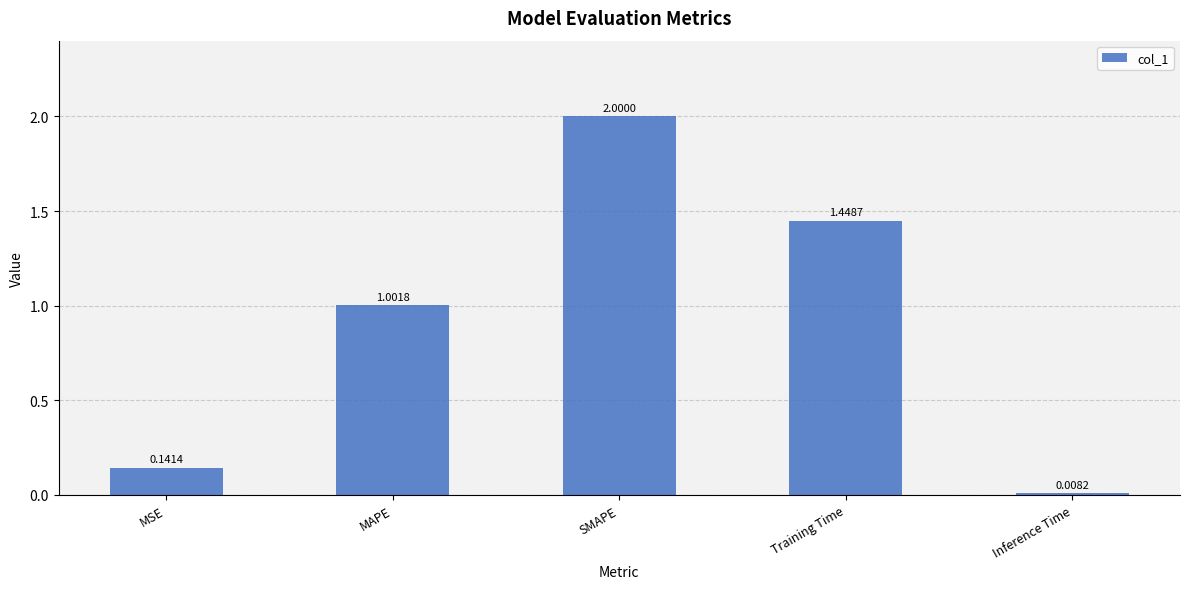

Are the bars grouped side by side (vs. stacked)?

No